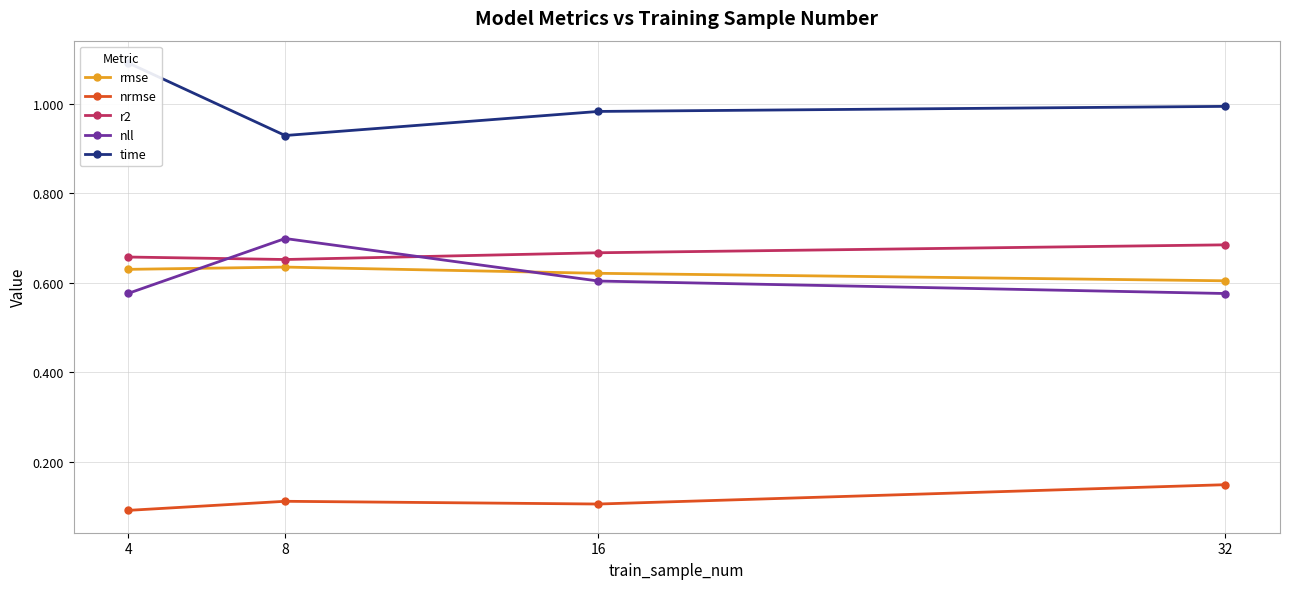

Which label corresponds to the smallest value in the chart?

4